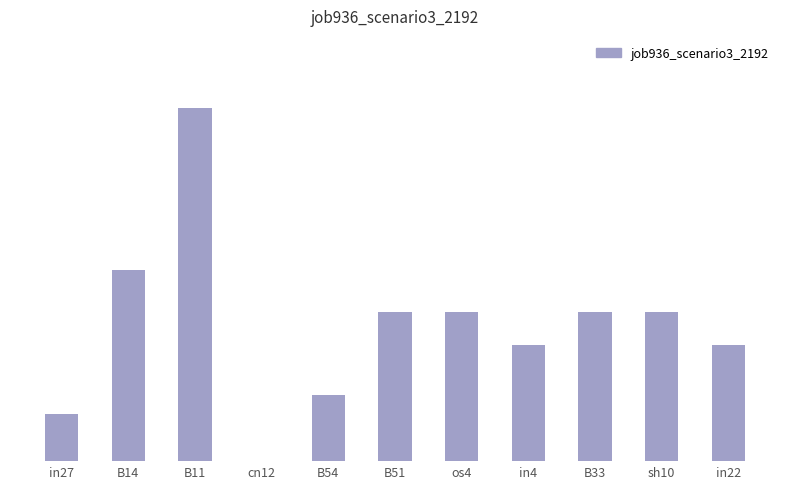

True or false: the data shows 0.1 at B33.

False